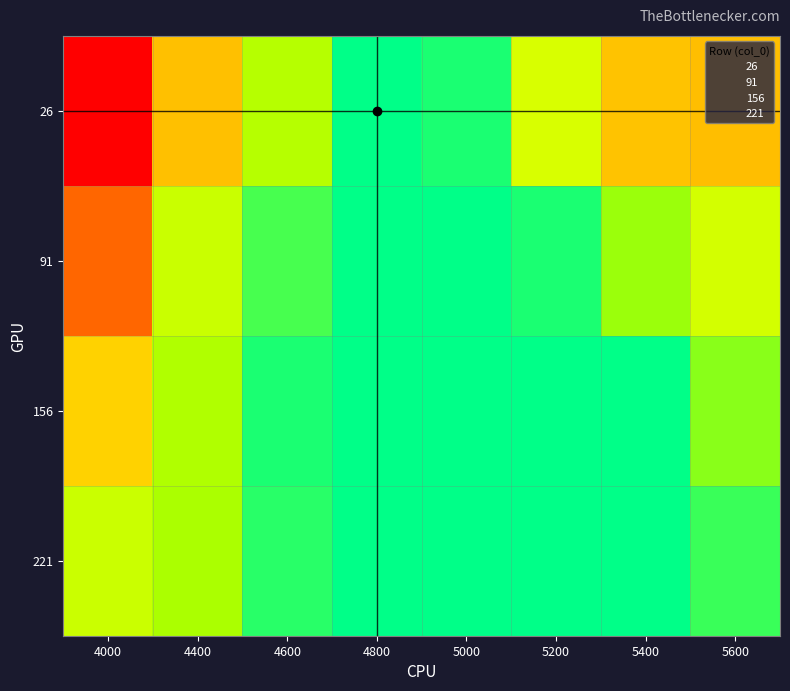

What is the total value across all series at 4800?

0.4